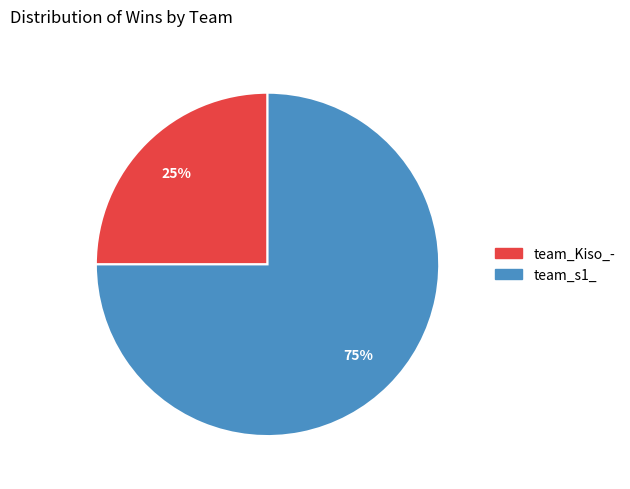

Does team_Kiso_- account for over 50% of the chart?

No